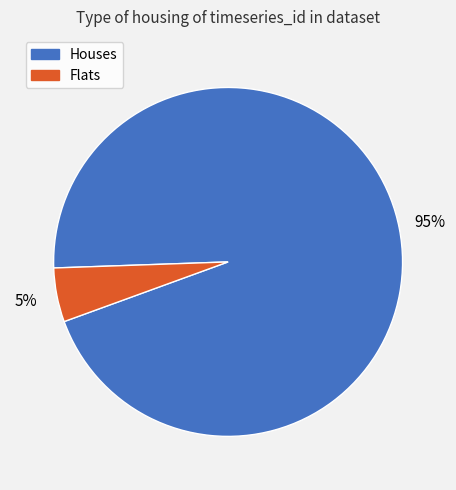

How many slices are in this pie chart?

2